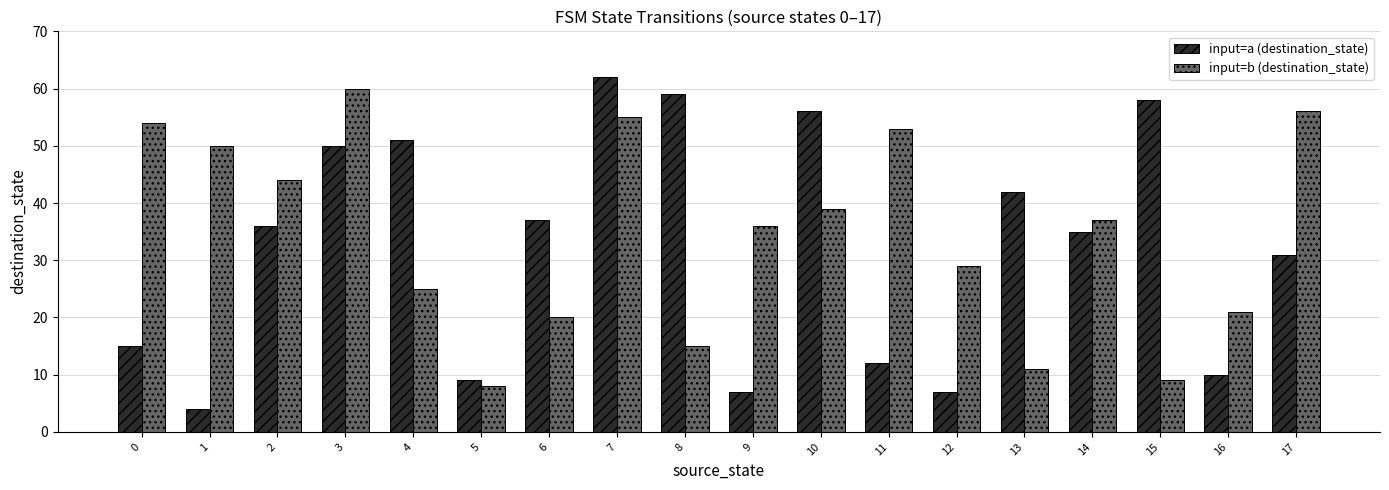

Which series has the largest total across all categories?

input=b (destination_state)